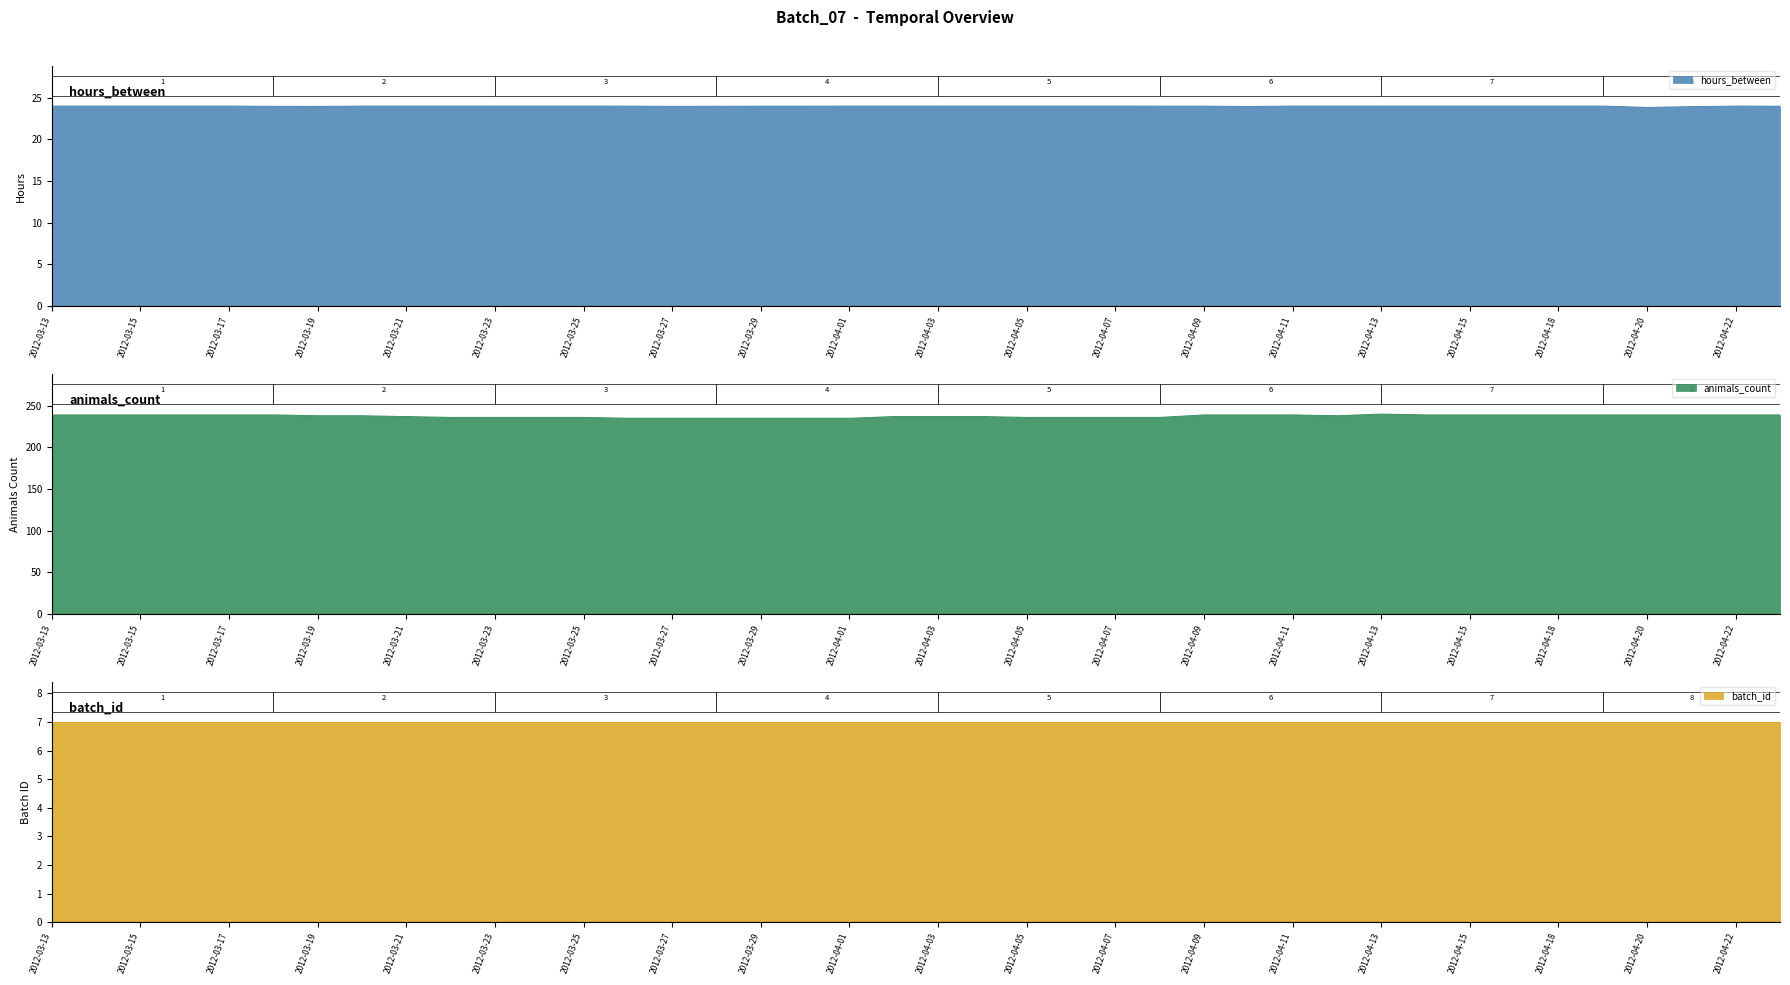

Which category has the highest value across all series?

2012-04-13